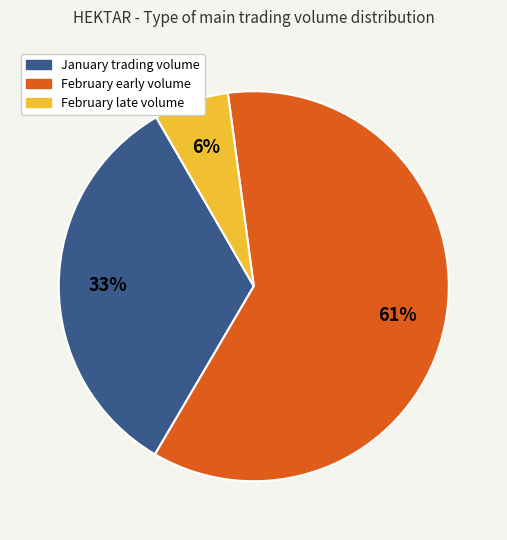

Does any single category account for the majority?

Yes